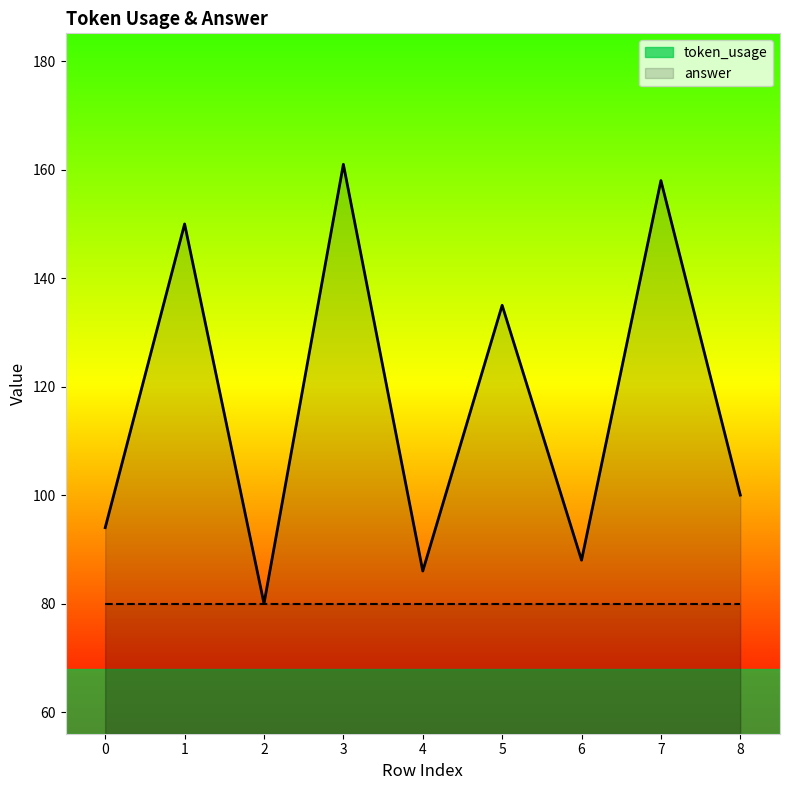

At which category does the chart reach its peak across all series?

3